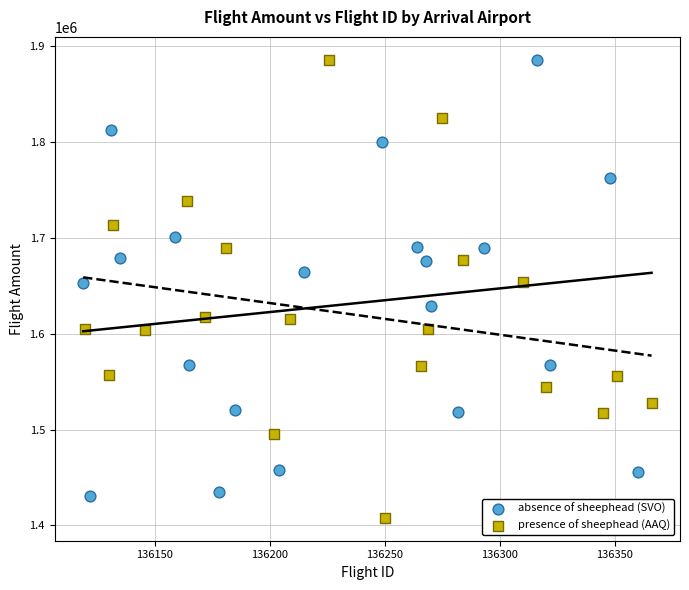

Which series contains the lowest Y value?

presence of sheephead (AAQ)